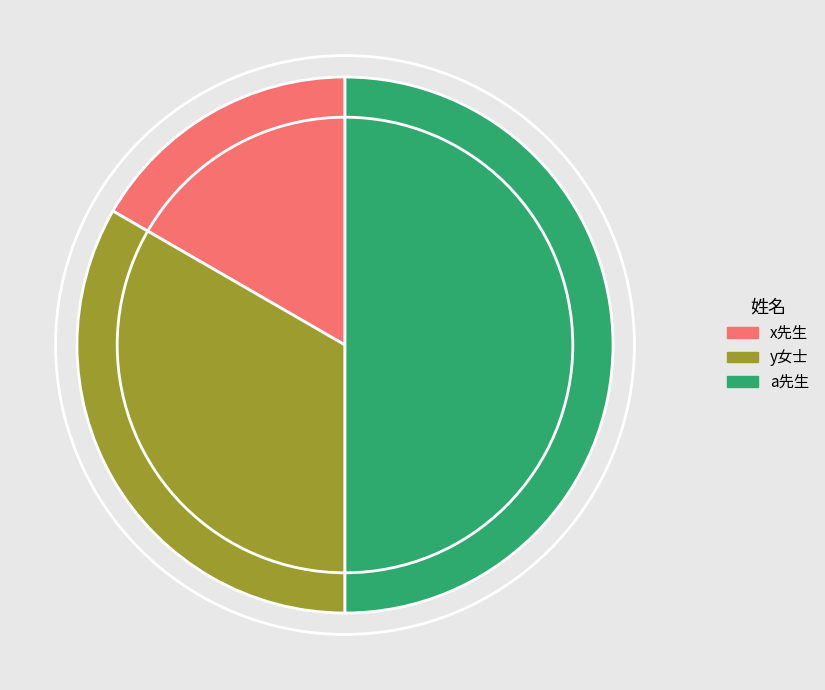

Is x先生 the majority of the pie?

No